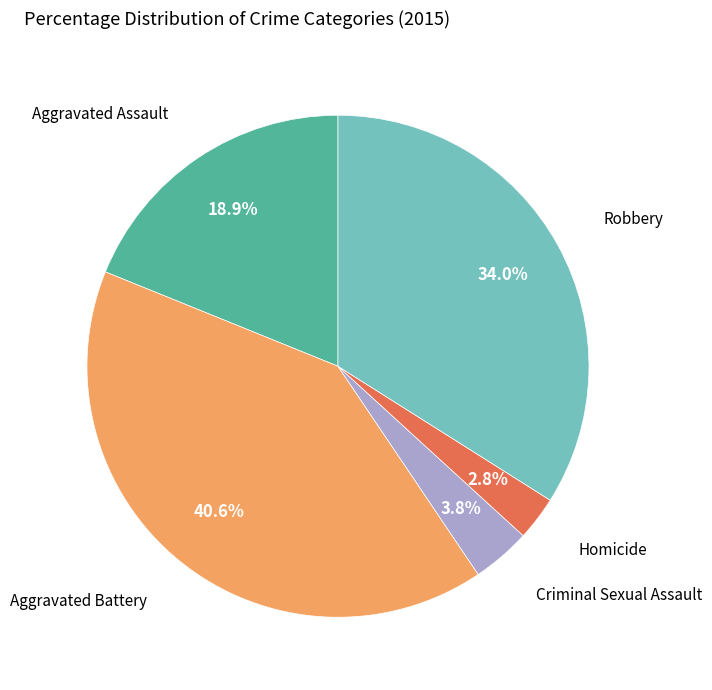

Is there any slice that represents more than half of the pie?

No